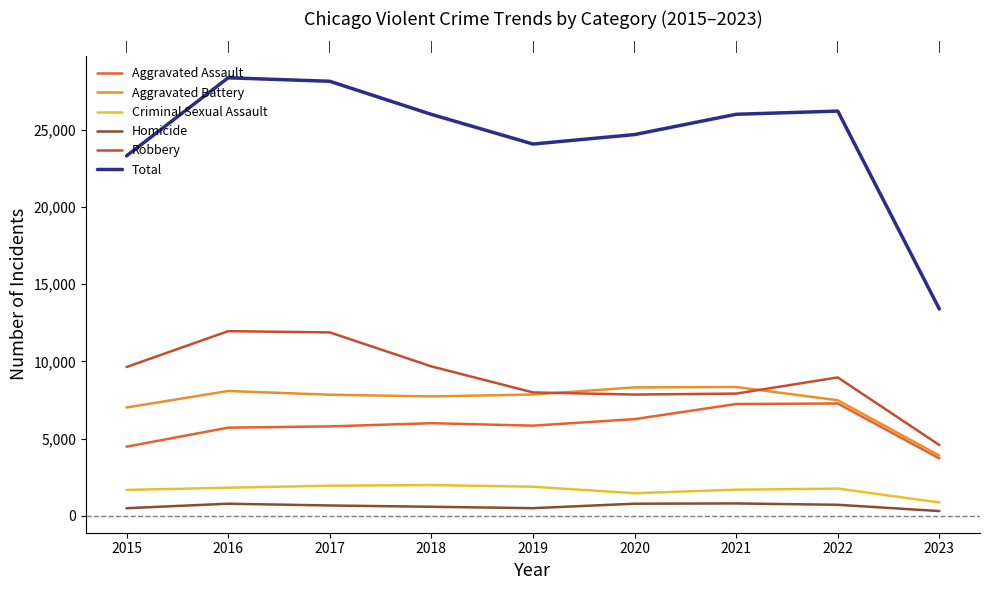

True or false: Total and Criminal Sexual Assault intersect in this chart.

False